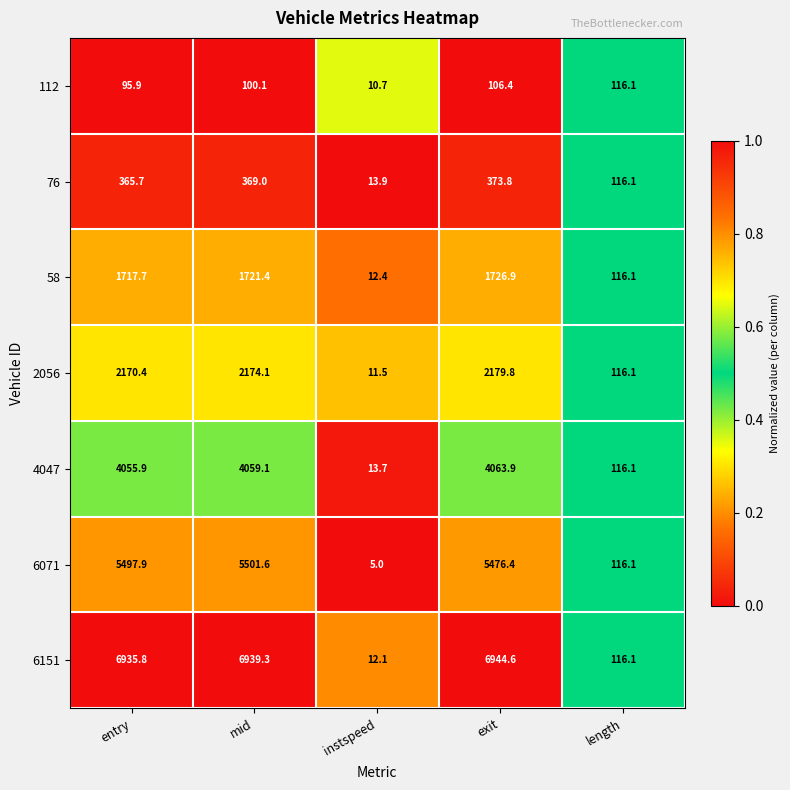

True or false: 4047 has a value of 4063.9 at exit.

True